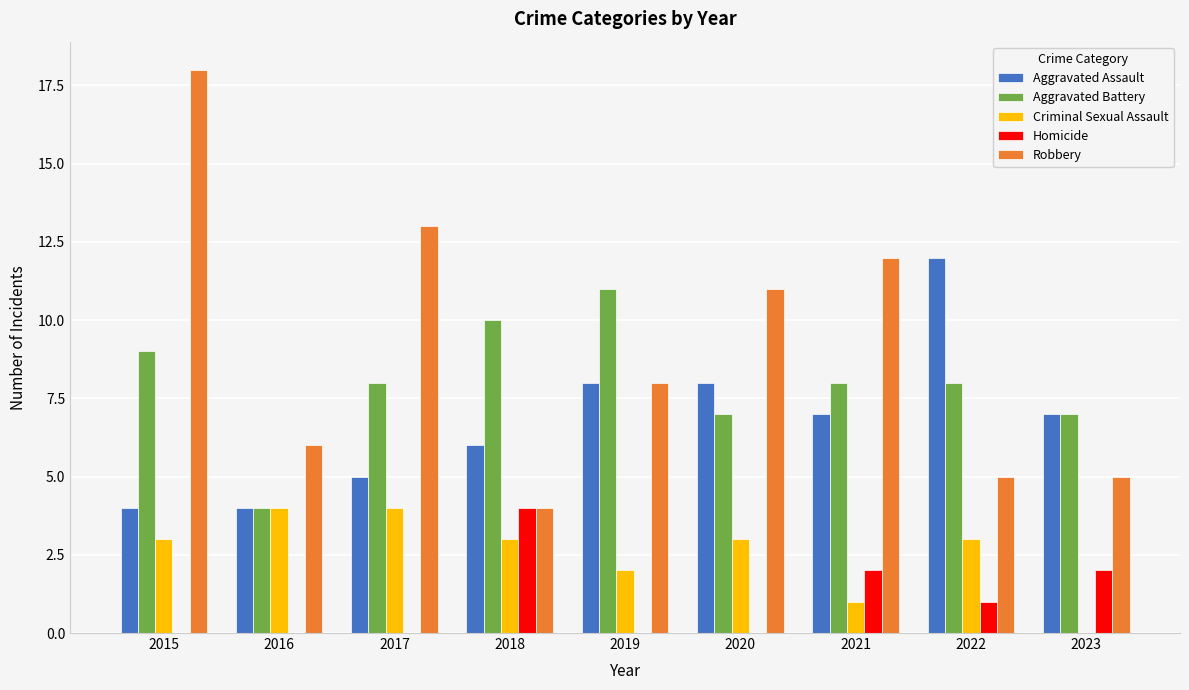

Which category has the highest value across all series?

2015